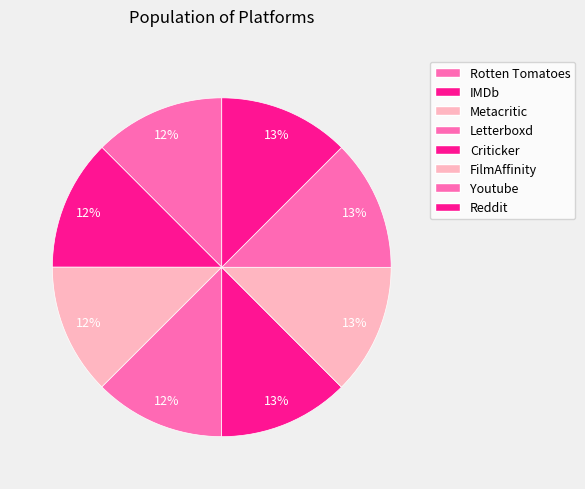

To the nearest percent, what portion does Metacritic represent?

12%